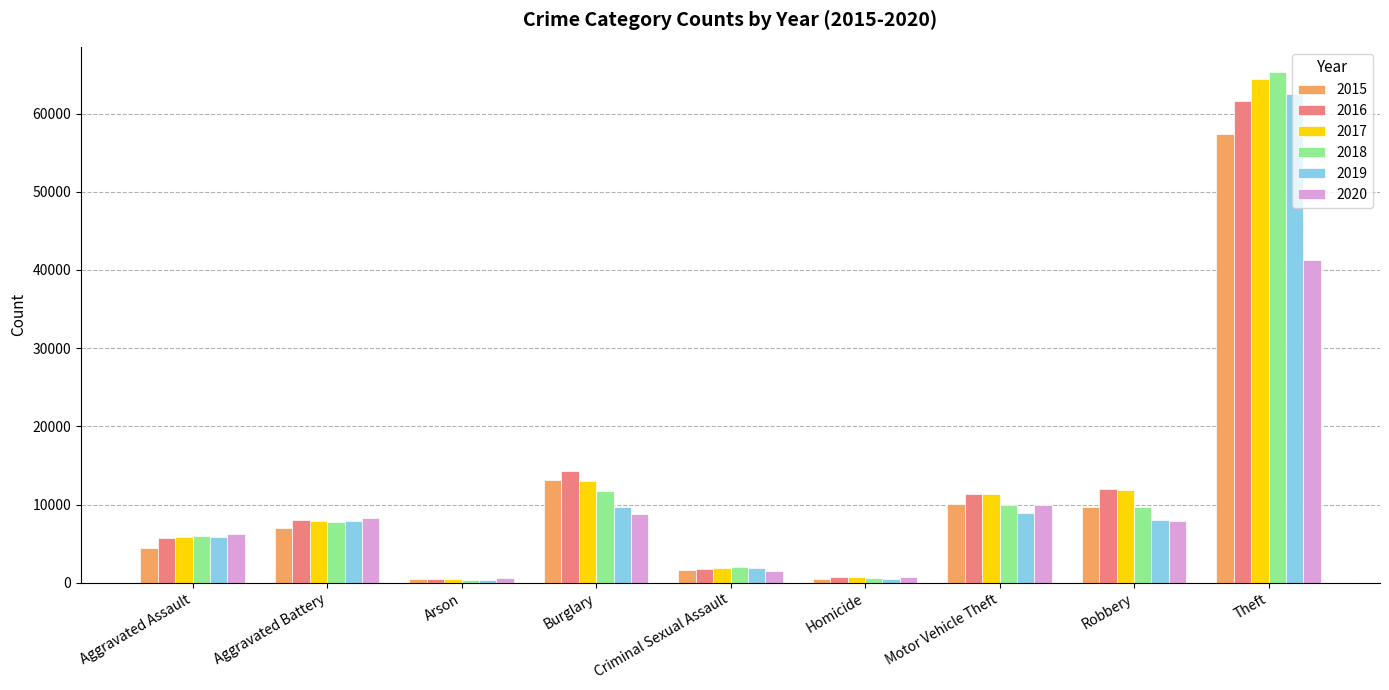

Does the chart contain any negative values?

No